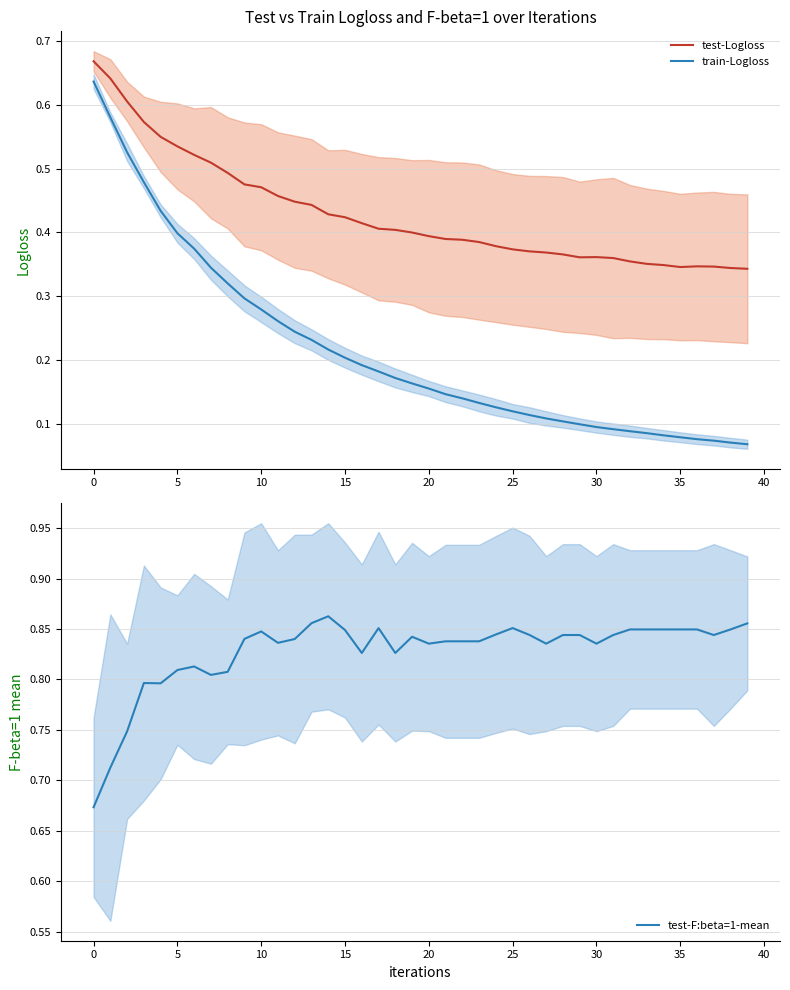

What is the maximum value shown in the chart?

0.9